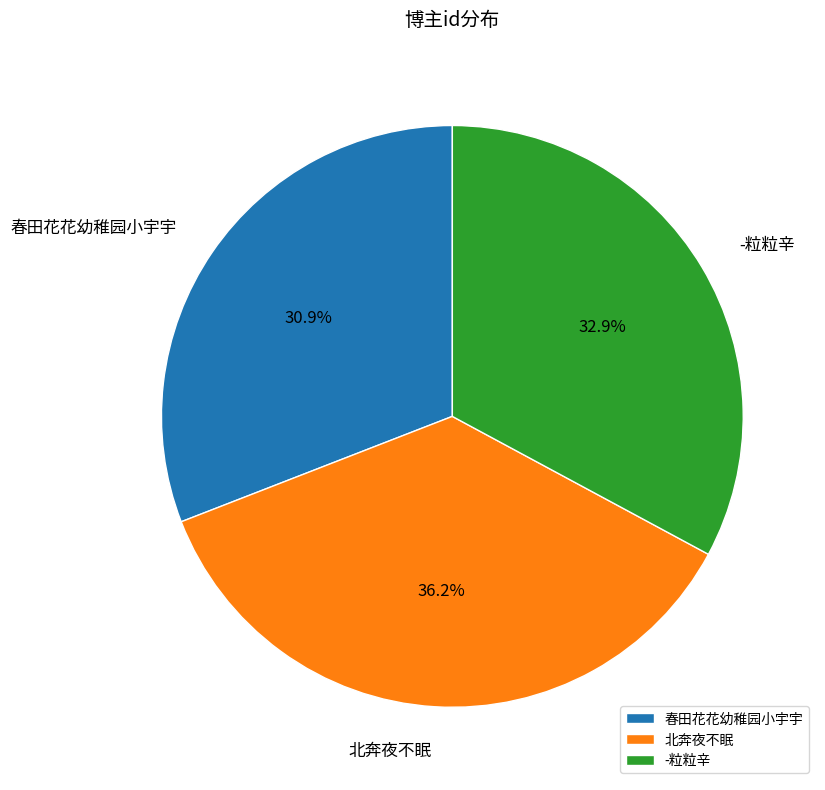

What percentage do 春田花花幼稚园小宇宇 and -粒粒辛 together represent?

63.8%